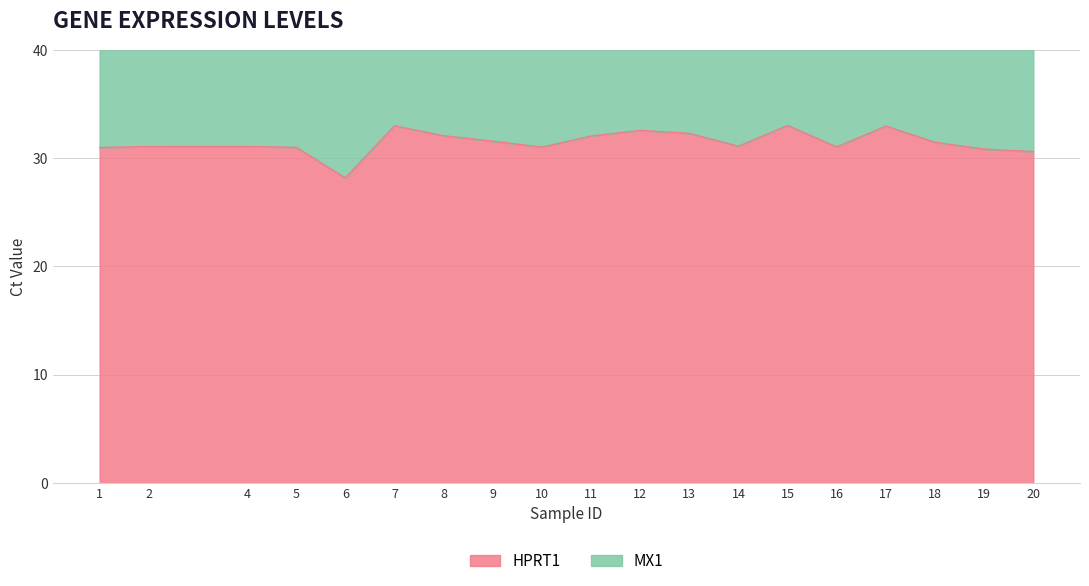

At which category does the data reach its first local valley?

6